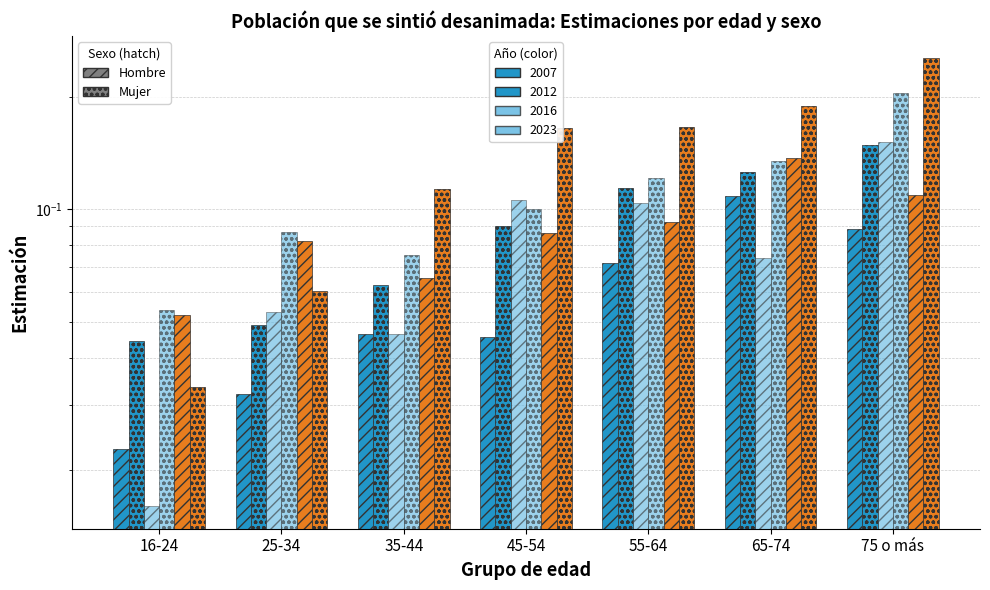

What is the label of the 2nd bar from the right?

65-74